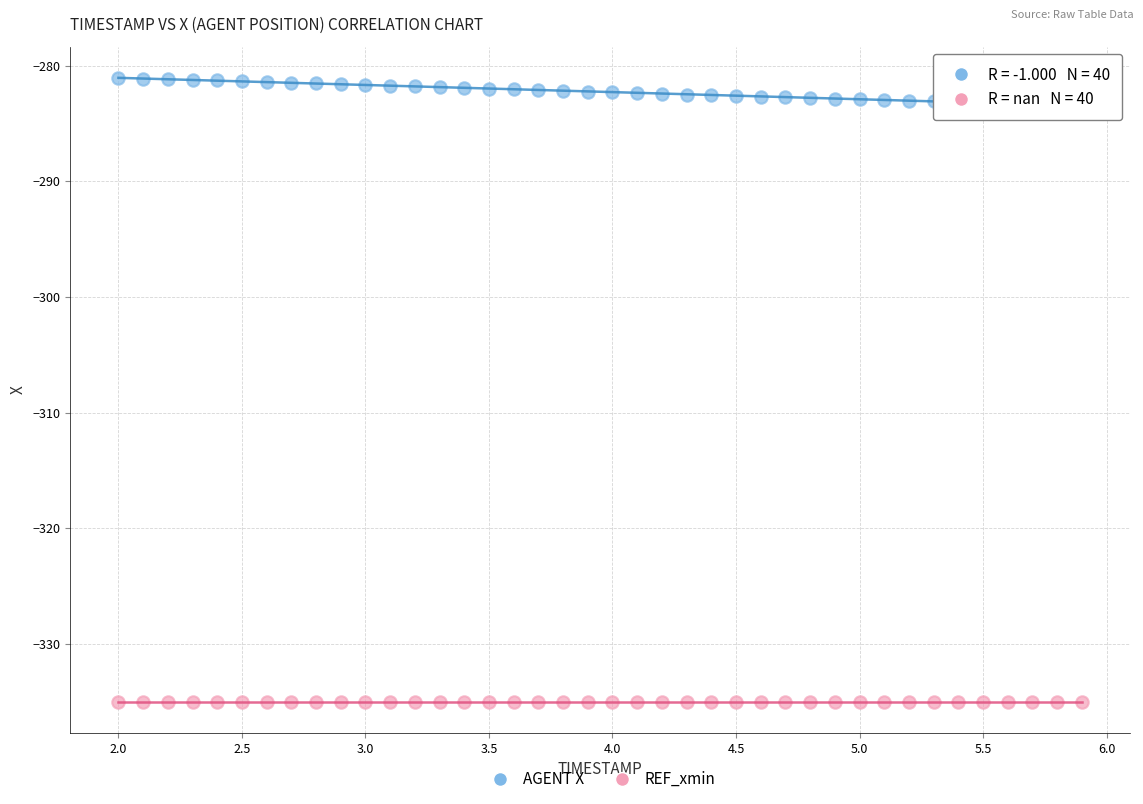

Which series contains the lowest Y value?

REF_xmin